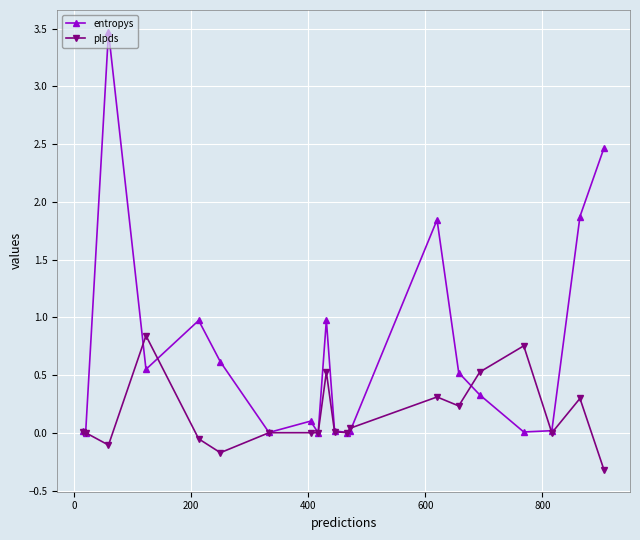

What is the smallest value displayed?

-0.3